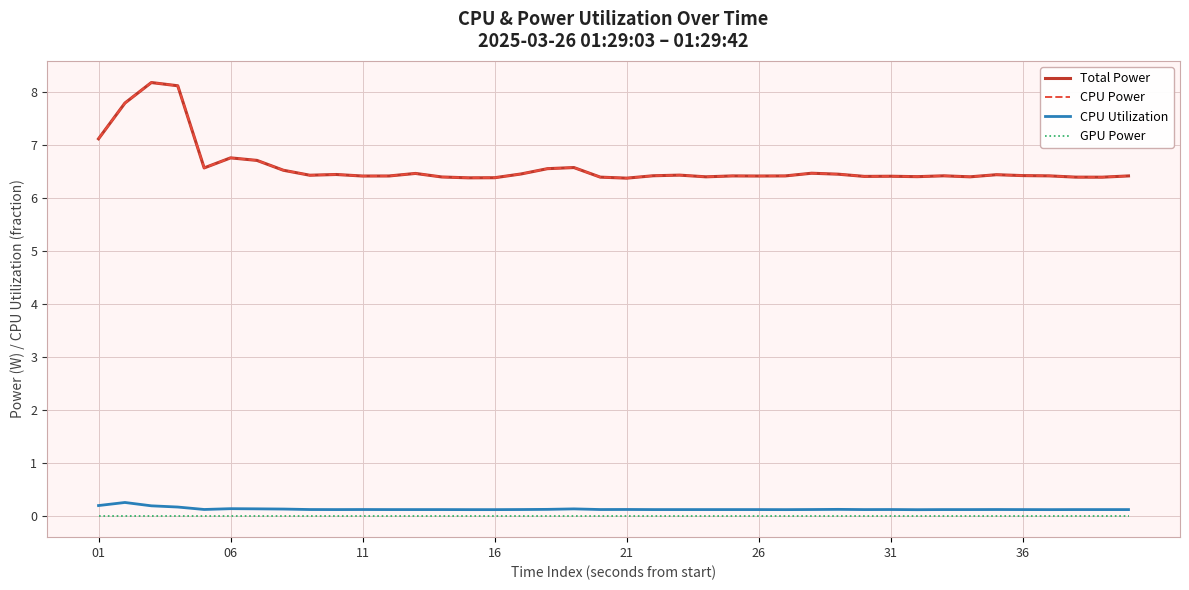

In Total Power, how many points are higher than both neighbors (excluding endpoints)?

11